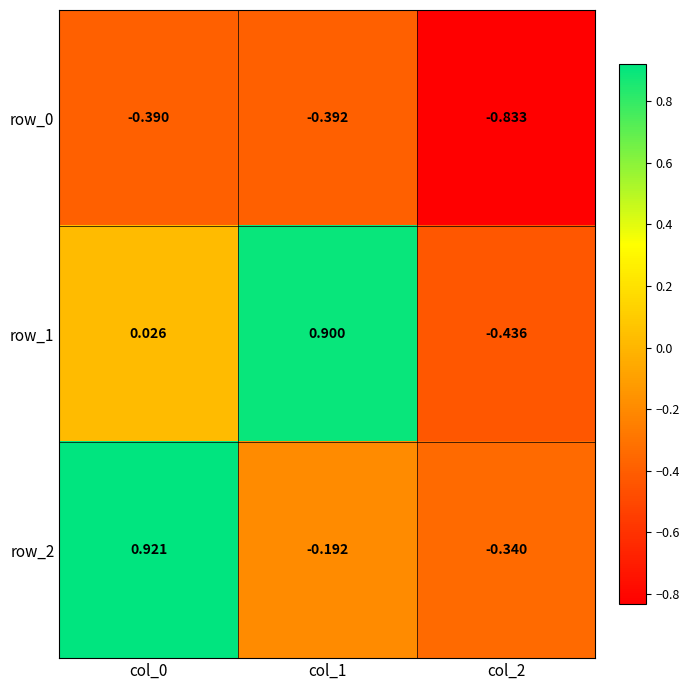

Is the value of row_2 at col_1 greater than the value of row_1 at col_1?

No